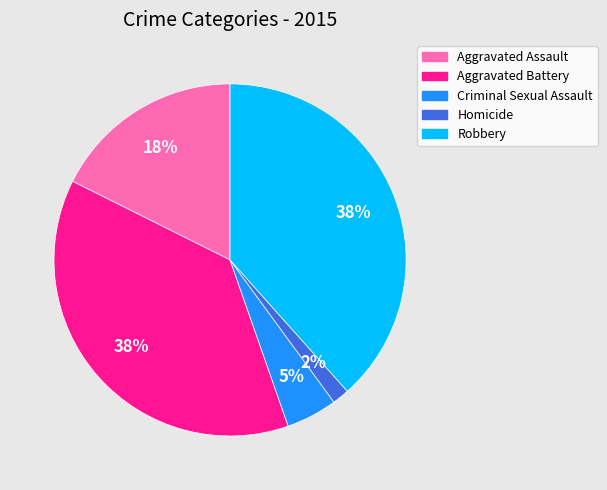

To the nearest percent, what is the difference between the Aggravated Assault and Homicide slice percentages?

16%